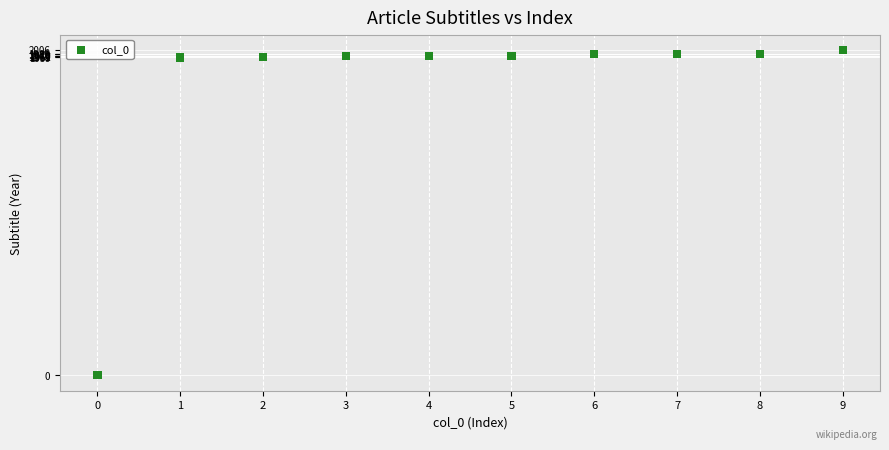

What is the range of Y values (max minus min)?

2006